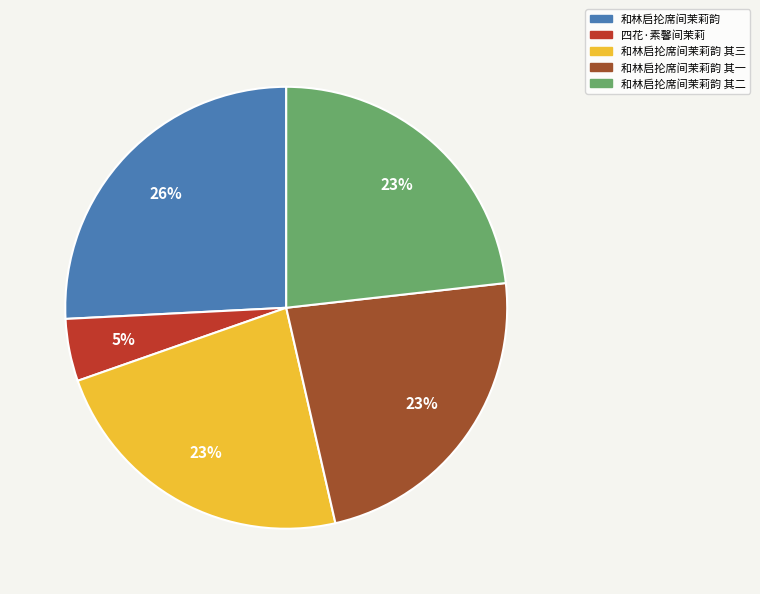

Which has a higher value, 和林启抡席间茉莉韵 其一 or 和林启抡席间茉莉韵?

和林启抡席间茉莉韵